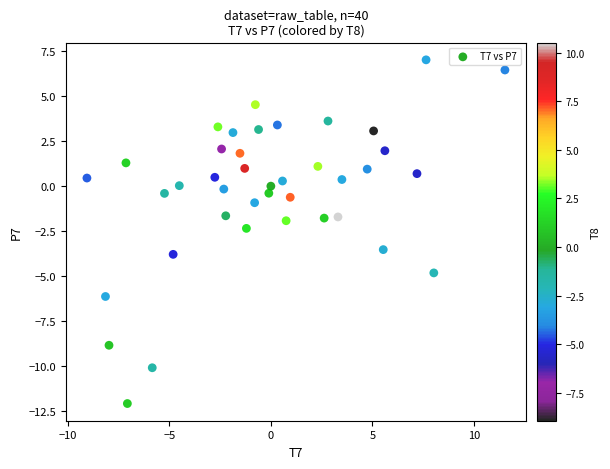

What is the range of X values (max minus min)?

20.6